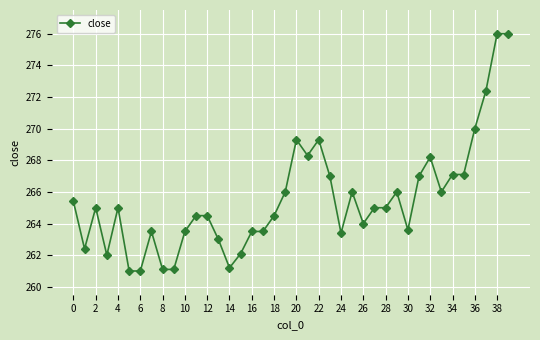

True or false: the data has more than 2 interior local peaks.

True